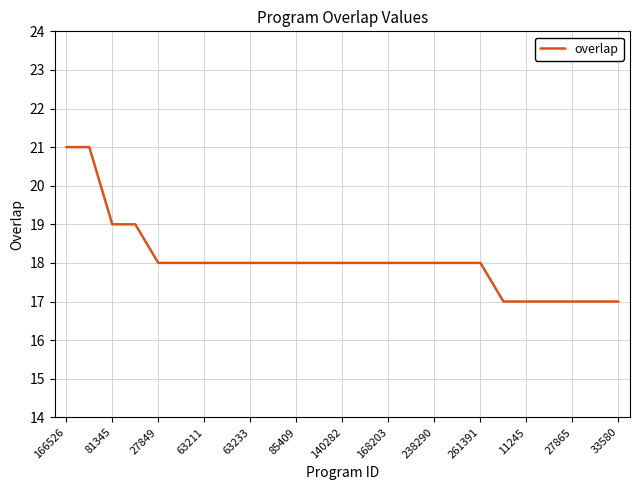

What is the maximum value shown in the chart?

21